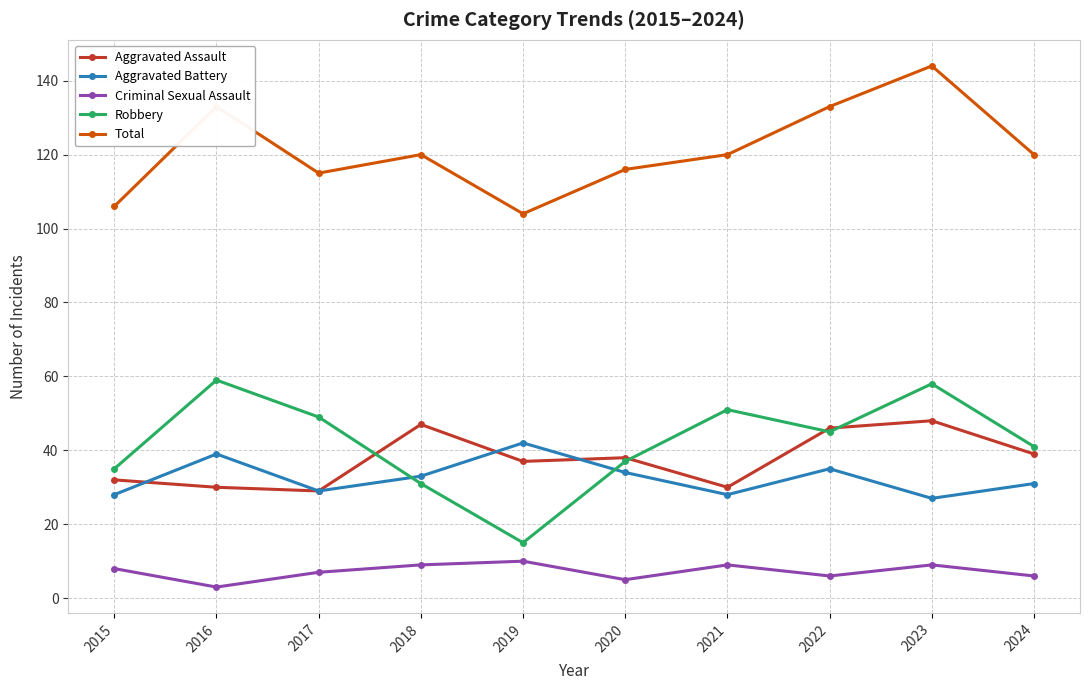

What is the value of the Criminal Sexual Assault point at the 9th from the left?

9